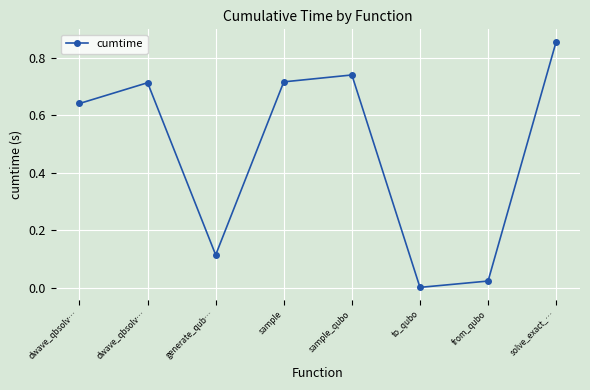

The chart shows a value of 0.9 at solve_exact_…. True or false?

True